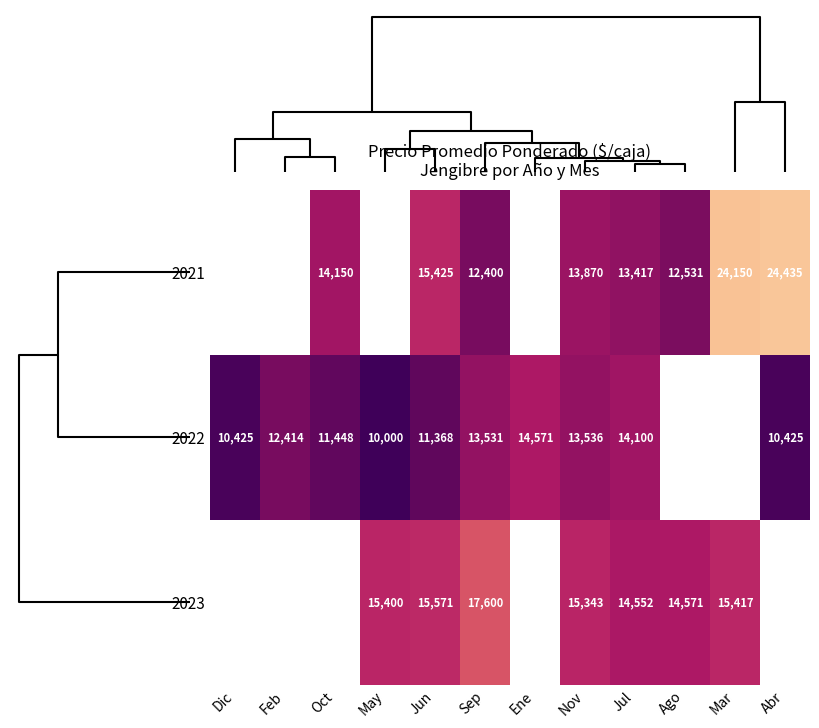

Is the value of 2021 at Nov greater than the value of 2023 at Sep?

No